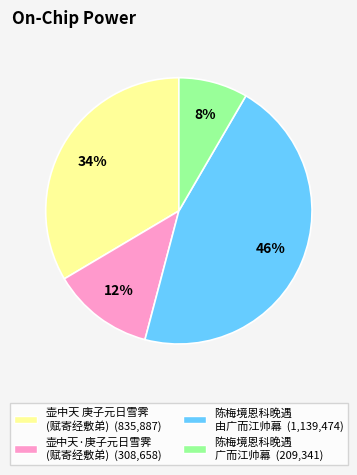

How many slices are in this pie chart?

4